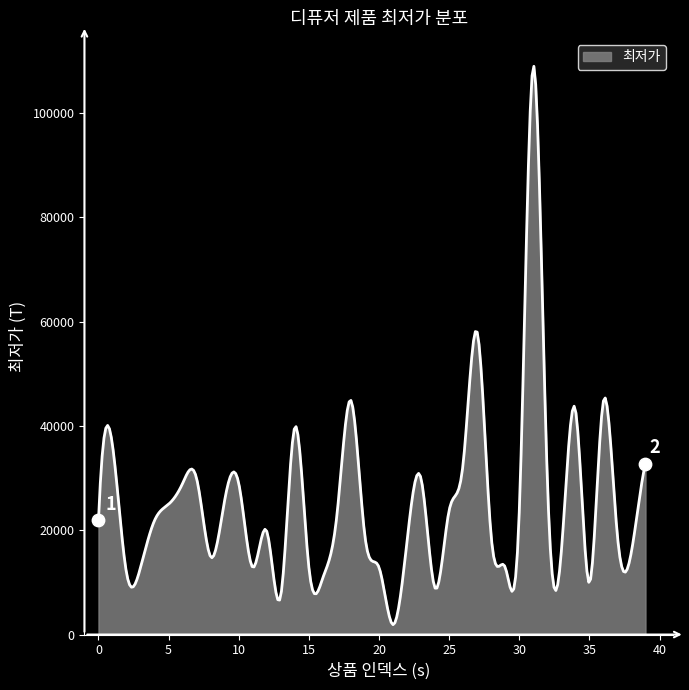

What is the maximum value shown in the chart?

108981.2